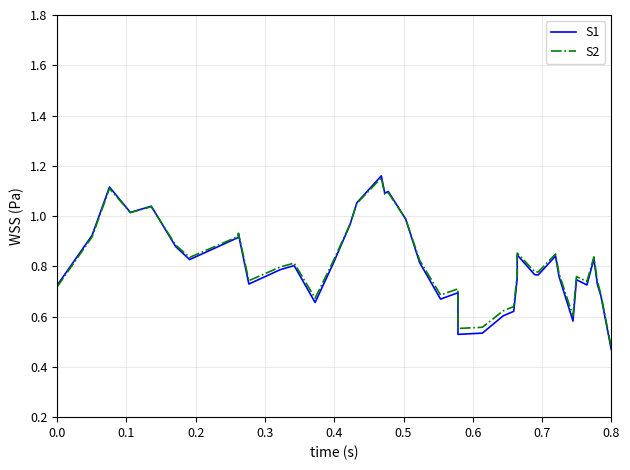

What is the difference between the maximum and minimum values in the S1 series?

0.7